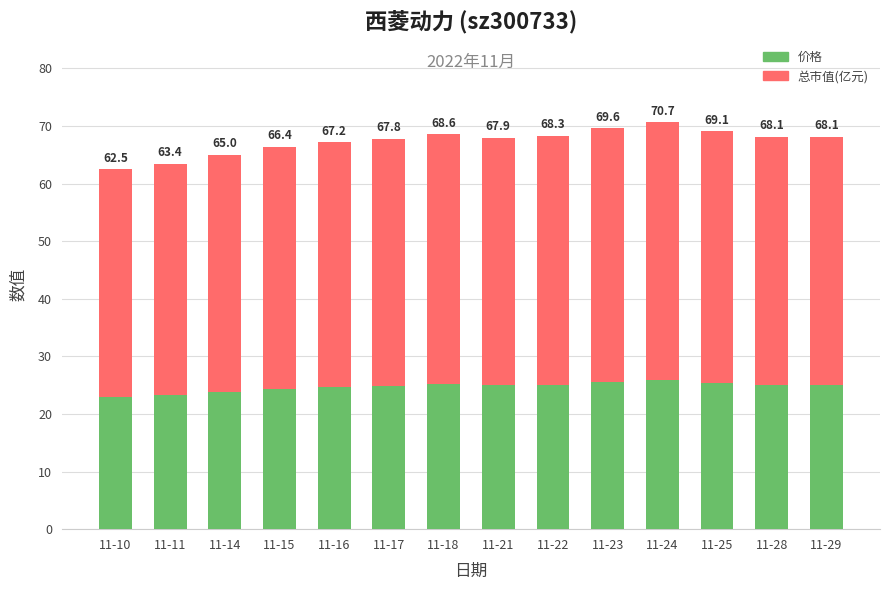

Between 11-14 and 11-17, which series saw the biggest shift?

总市值(亿元)